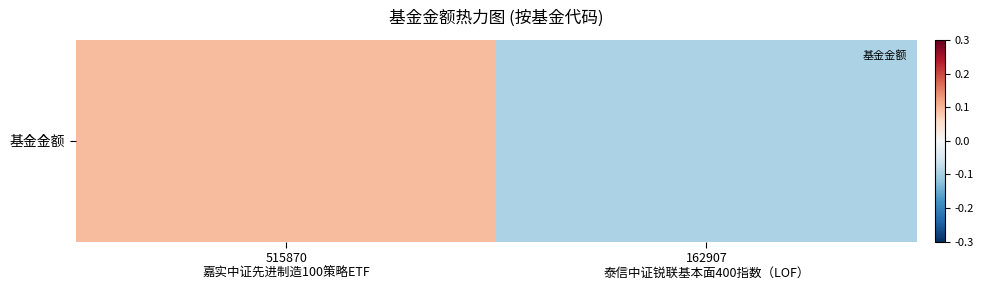

Which has a higher value, 162907
泰信中证锐联基本面400指数（LOF） or 515870
嘉实中证先进制造100策略ETF?

515870
嘉实中证先进制造100策略ETF